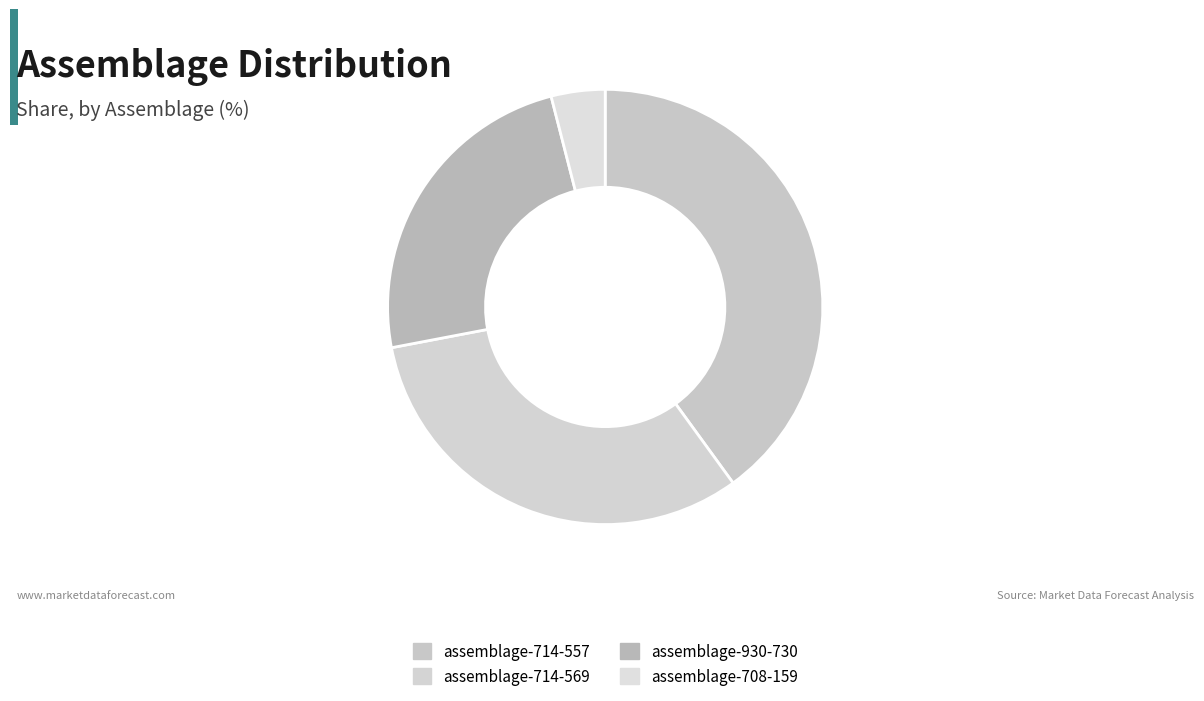

Rank the categories by value from highest to lowest.

assemblage-714-557, assemblage-714-569, assemblage-930-730, assemblage-708-159